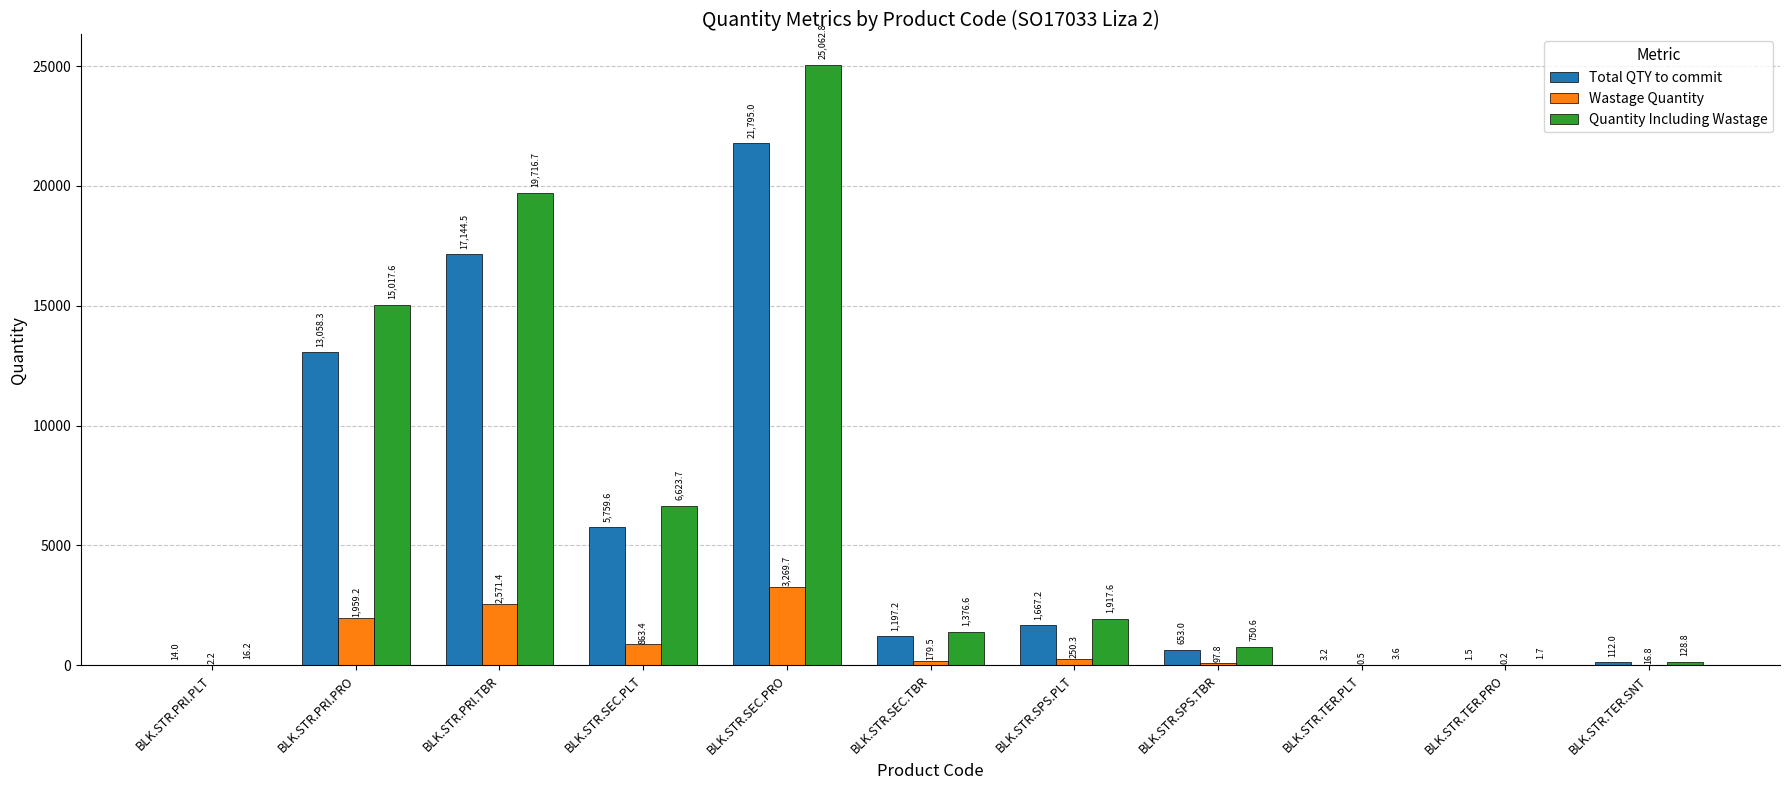

Which series has the widest spread of values?

Quantity Including Wastage